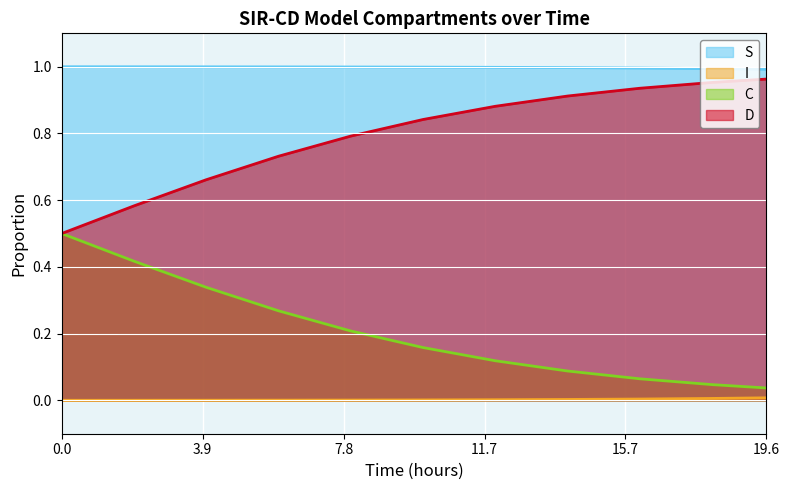

What is the spread (max minus min) of values at 2.0066889632107023?

1.0